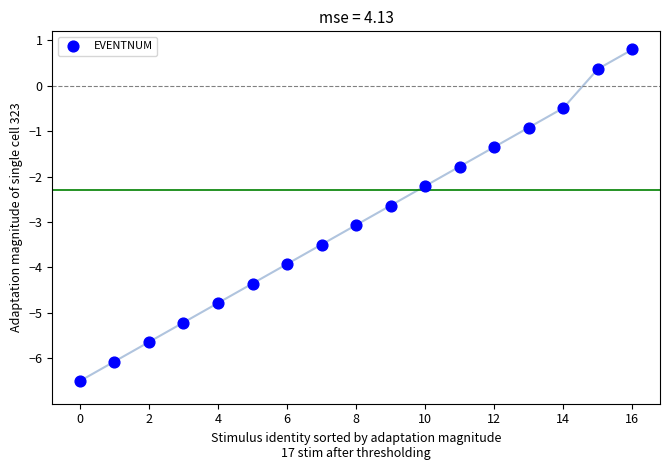

What is the range of Y values (max minus min)?

7.3